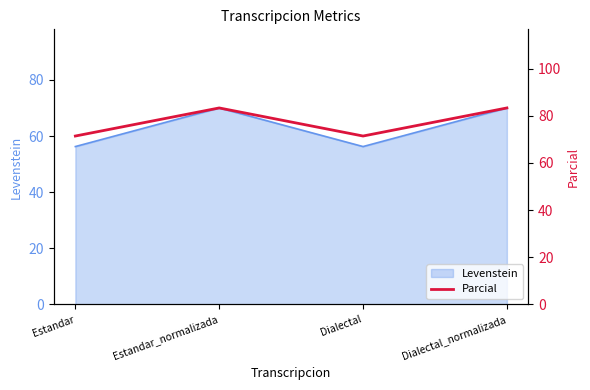

What is the greatest value displayed?

83.3